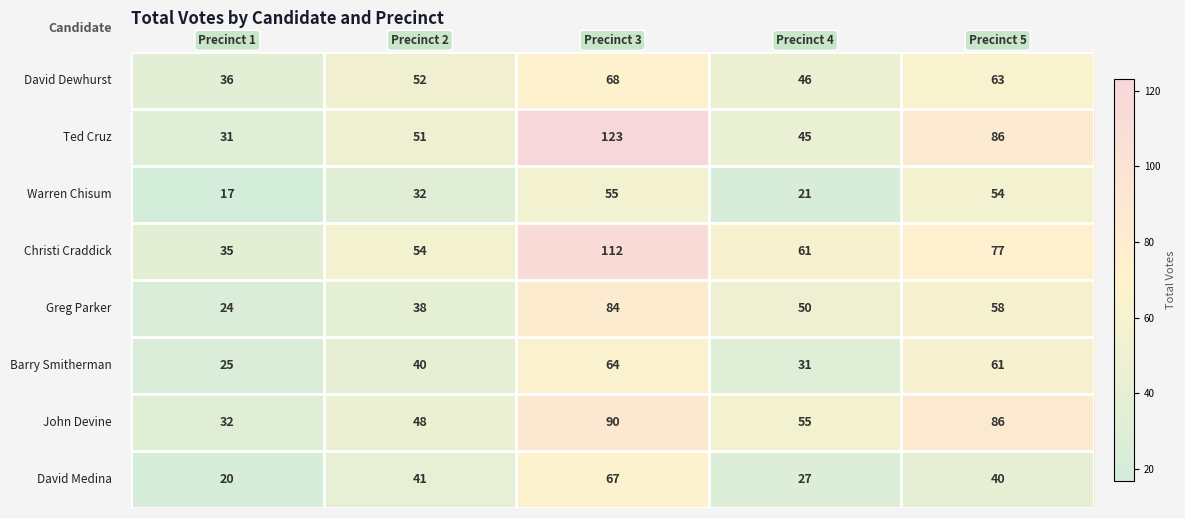

What is the minimum value shown in the chart?

17